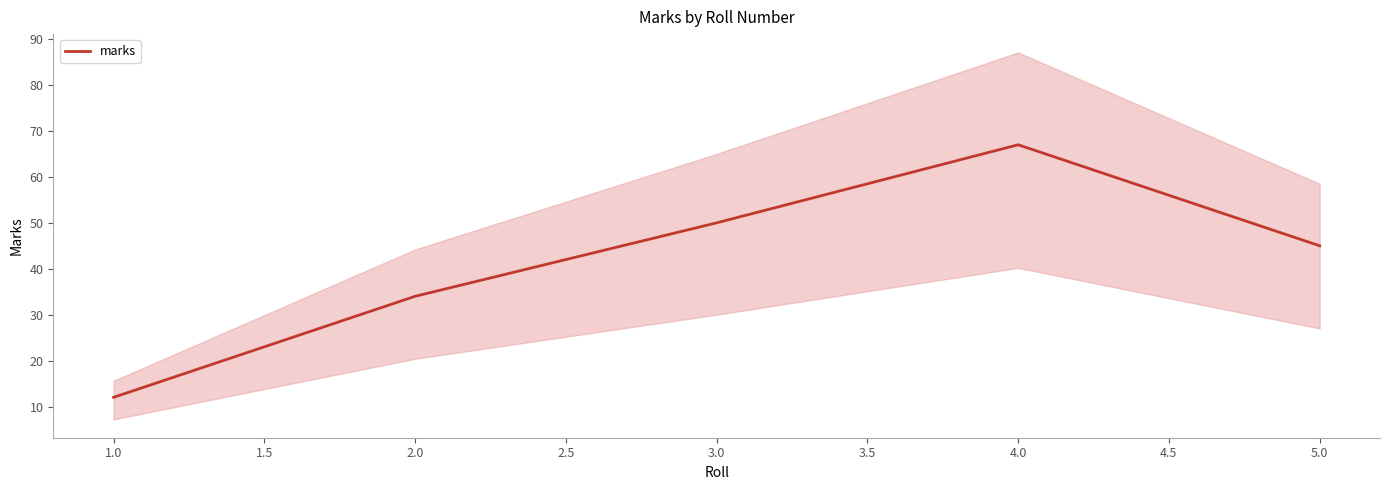

Does the chart have visible grid lines?

No